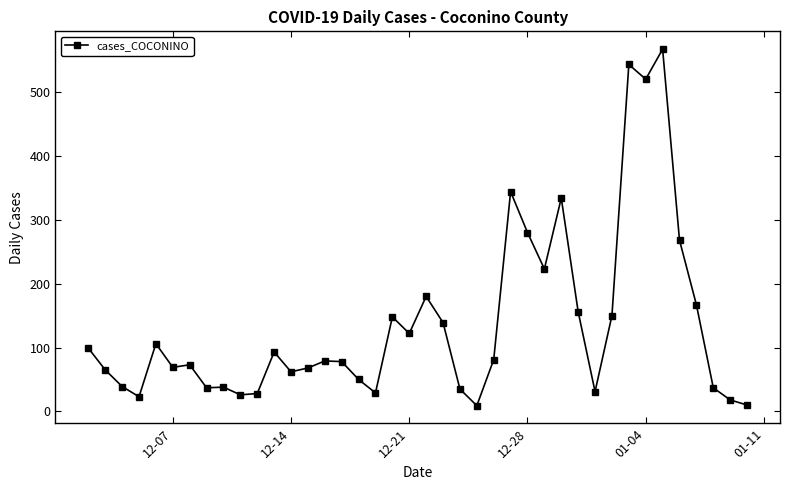

What is the sum of all values?

5424